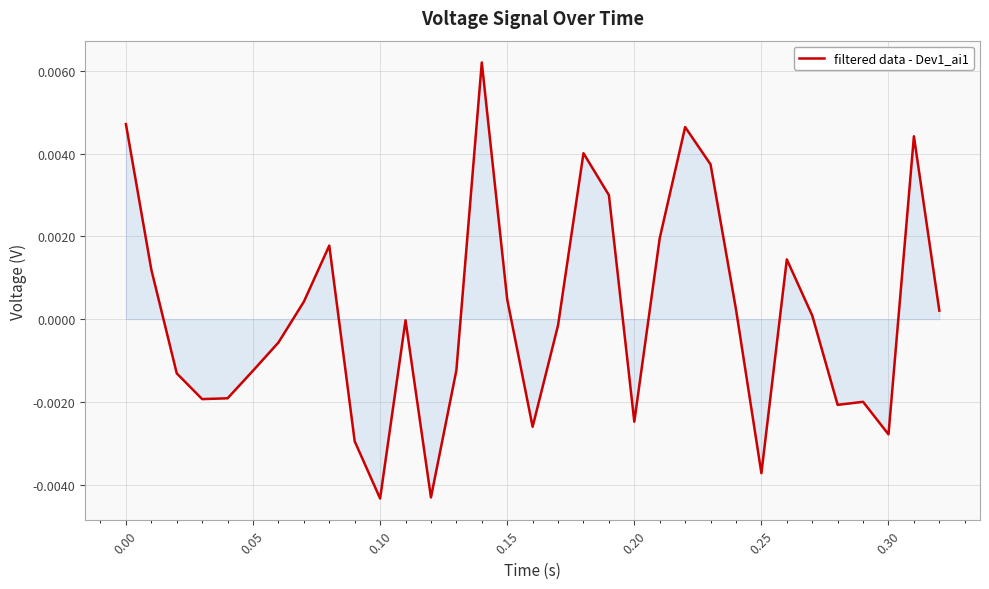

How many lines are shown in the chart?

1